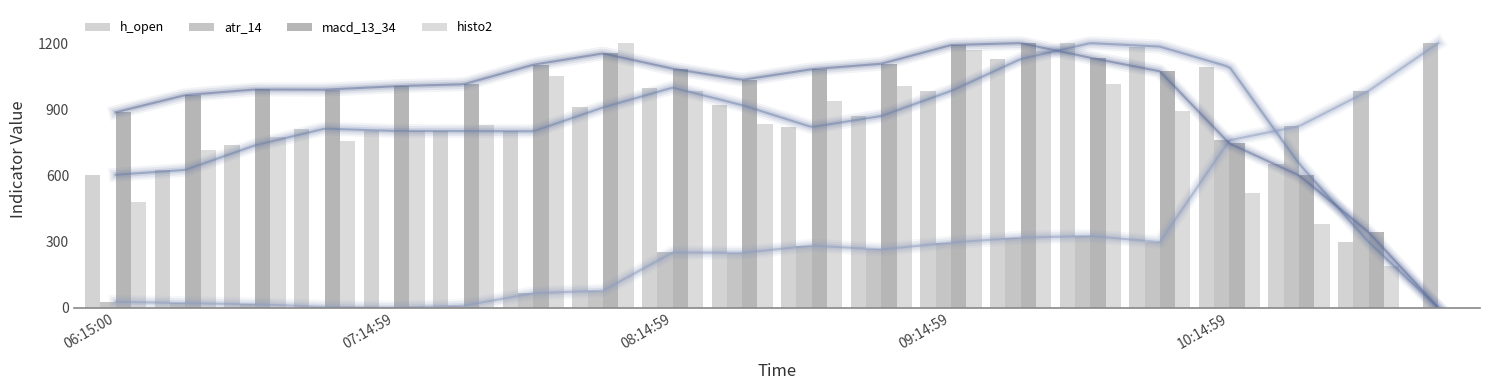

How many categories are shown in the chart?

20